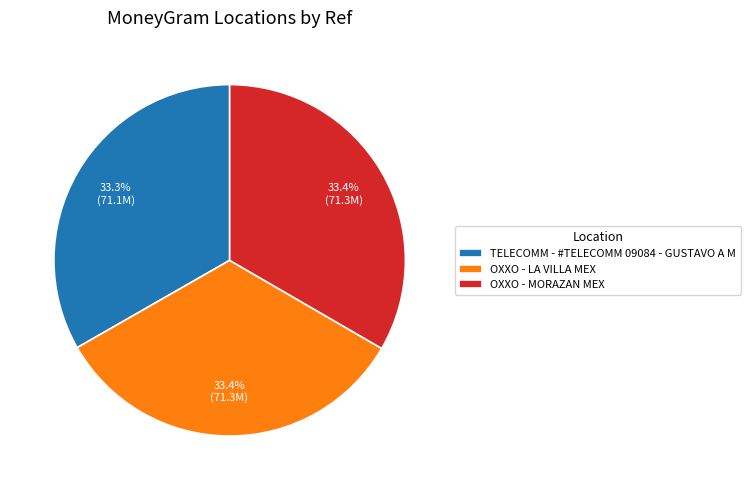

Count the number of slices in the pie.

3